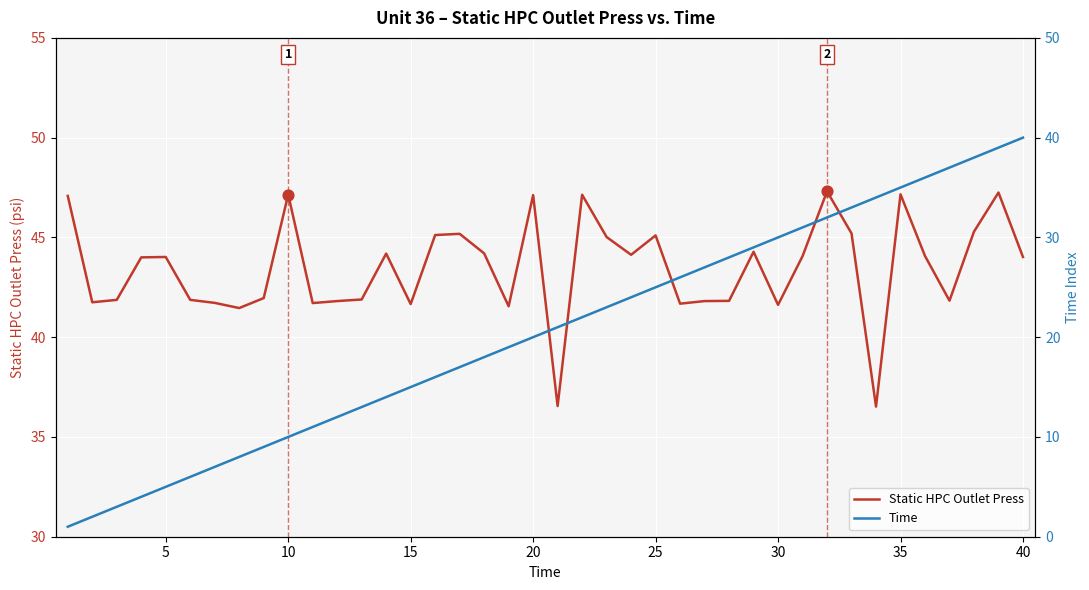

Which series has the largest total across all categories?

Static HPC Outlet Press